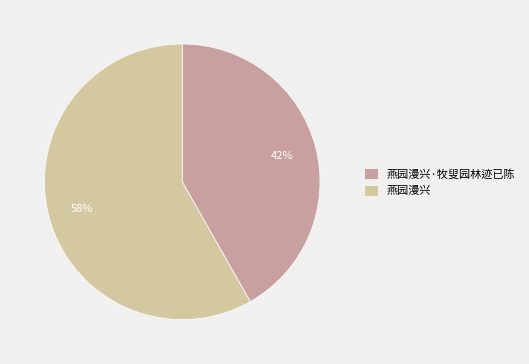

Which category has the biggest portion of the pie?

燕园漫兴